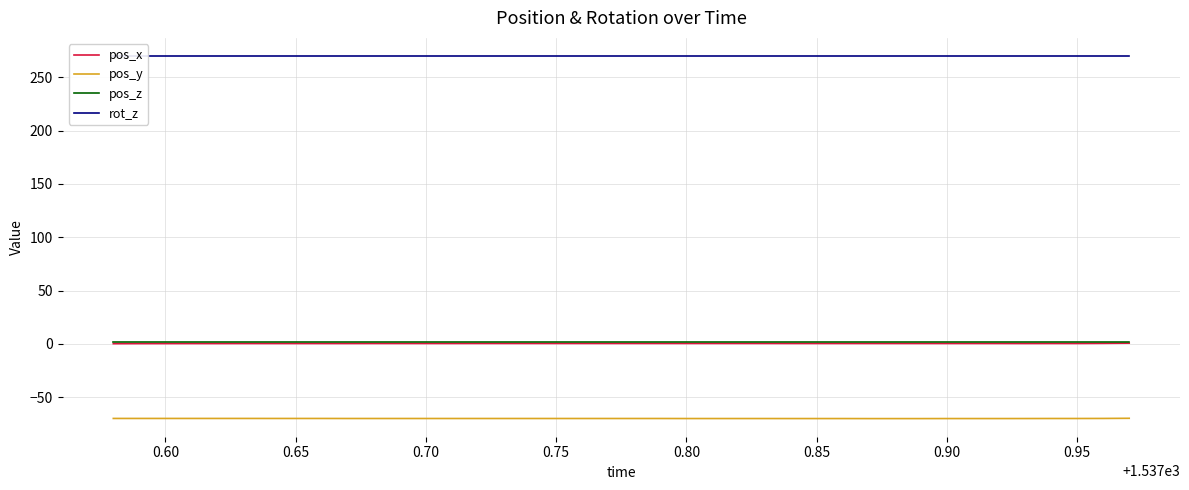

True or false: pos_y and pos_x cross at least once.

False